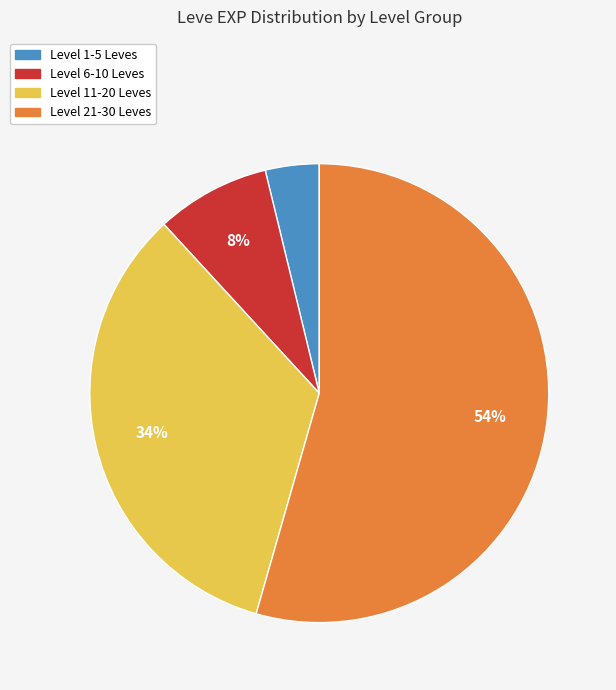

To the nearest percent, what is the average slice percentage?

25%